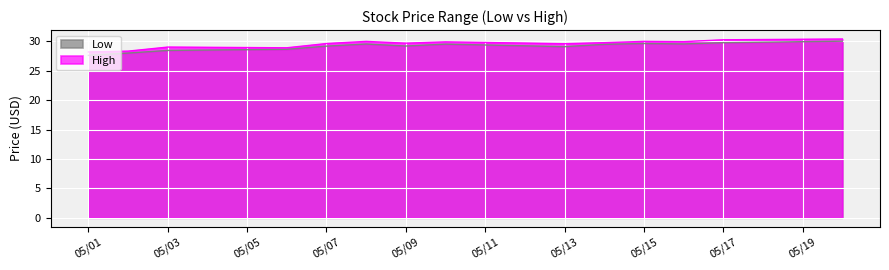

Is the value of High at 5/9/2013 greater than the value of Low at 5/6/2013?

Yes